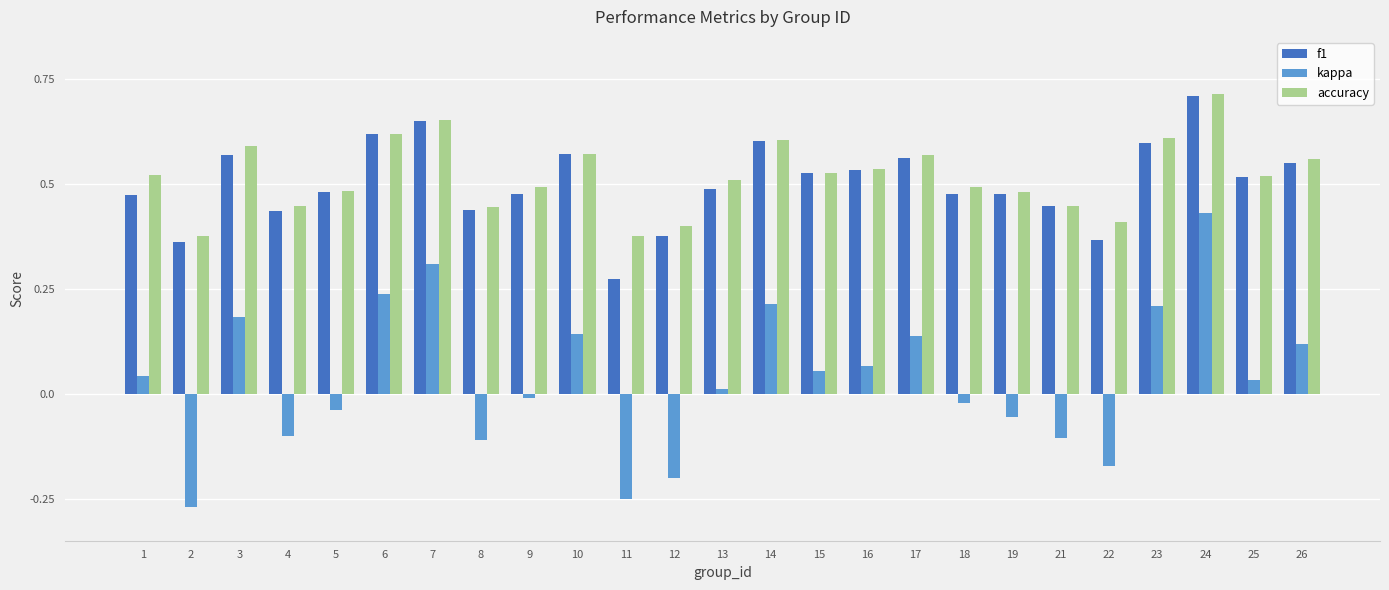

Which category has the highest value in the kappa series?

24